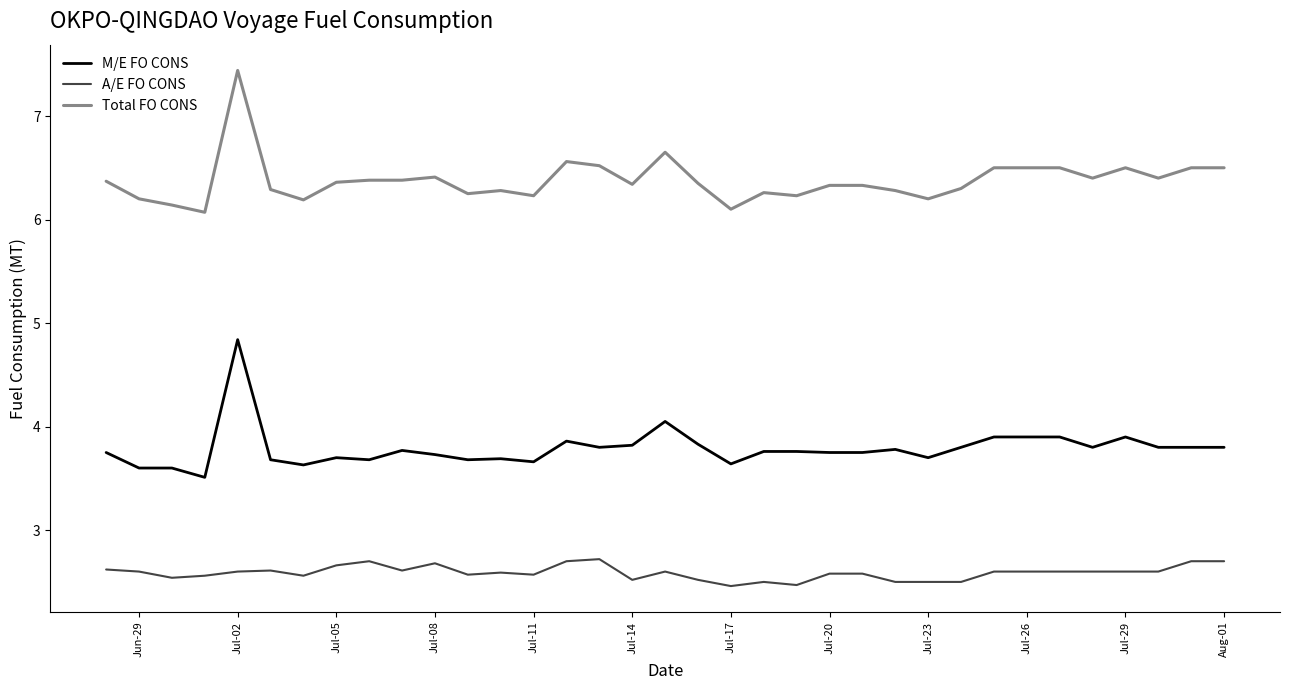

Which series has the widest spread of values?

Total FO CONS